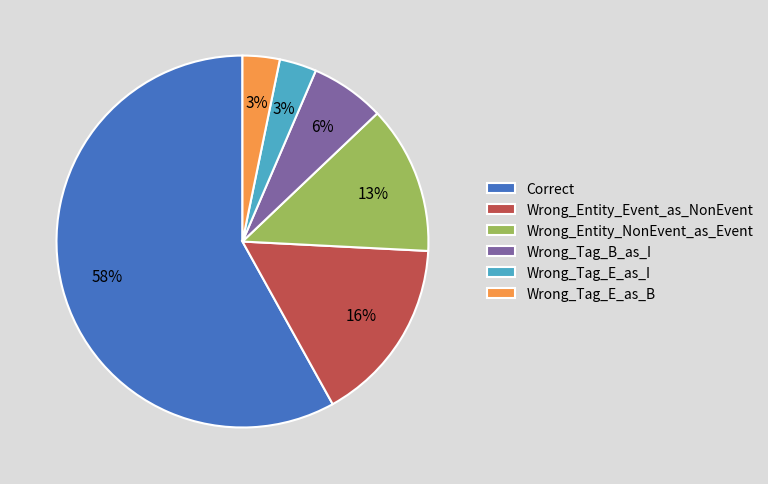

To the nearest percent, what is the combined percentage of Wrong_Tag_E_as_B and Wrong_Tag_E_as_I?

6%